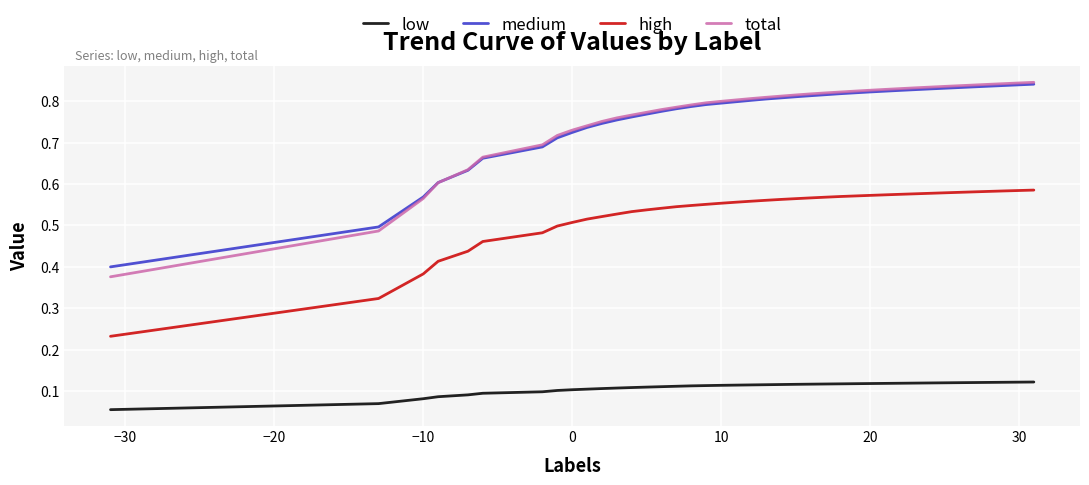

Which series has the widest spread of values?

total